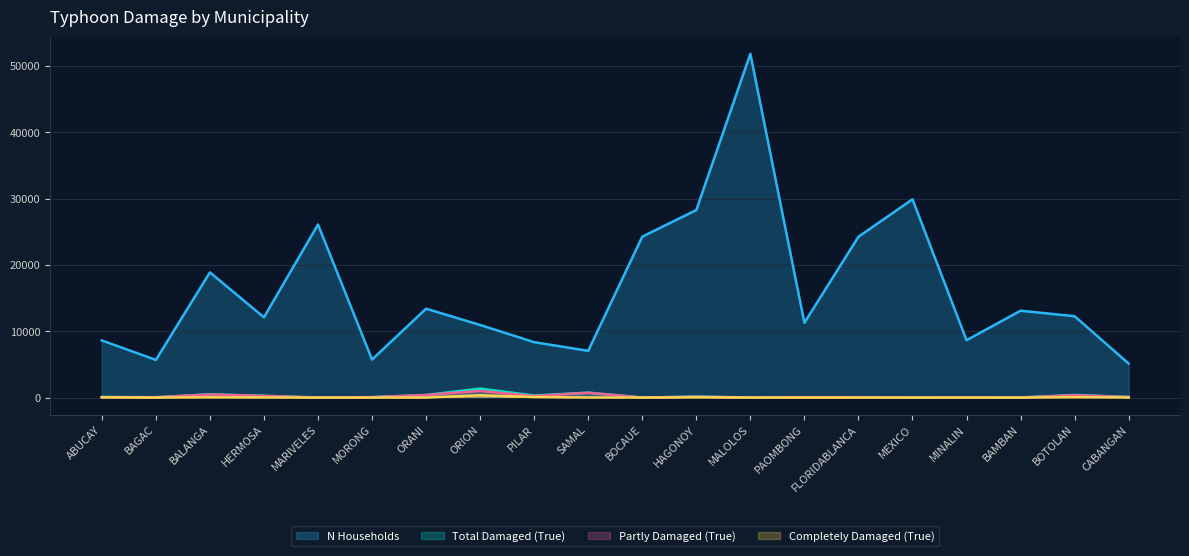

The value of completely_damaged_houses_true at FLORIDABLANCA is 4. True or false?

True